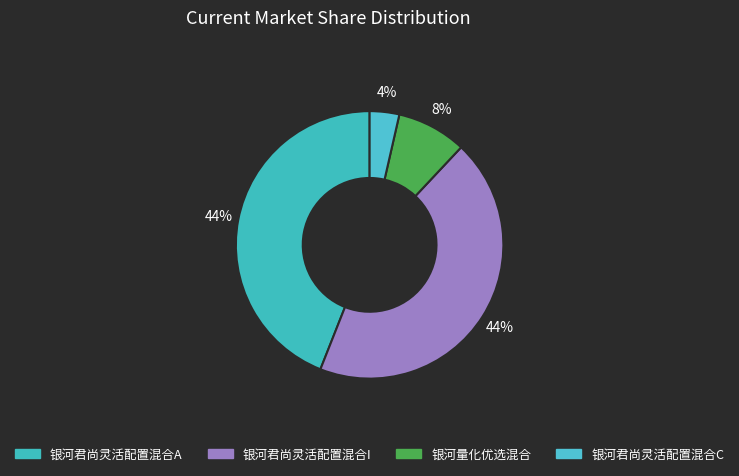

How many segments does this pie chart have?

4